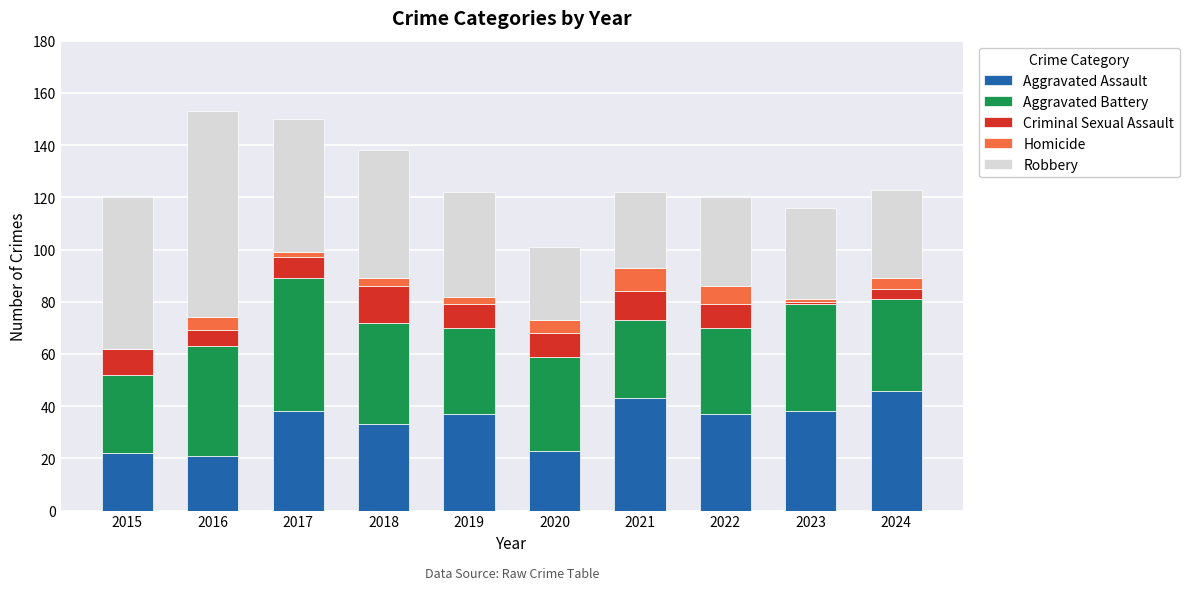

The value of Aggravated Assault at 2015 is 22. True or false?

True